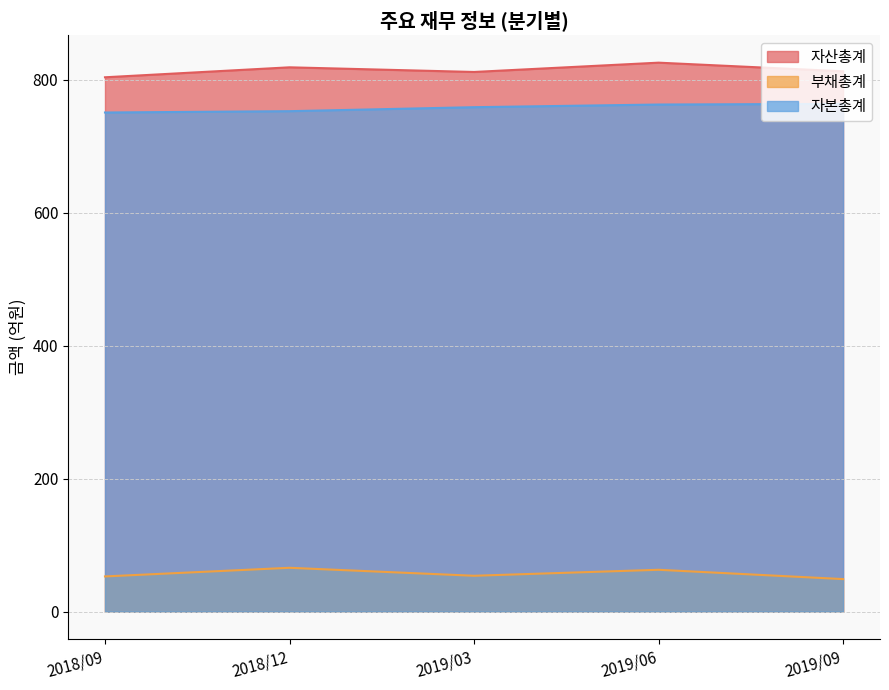

What is the label of the 1st point from the right?

2019/09